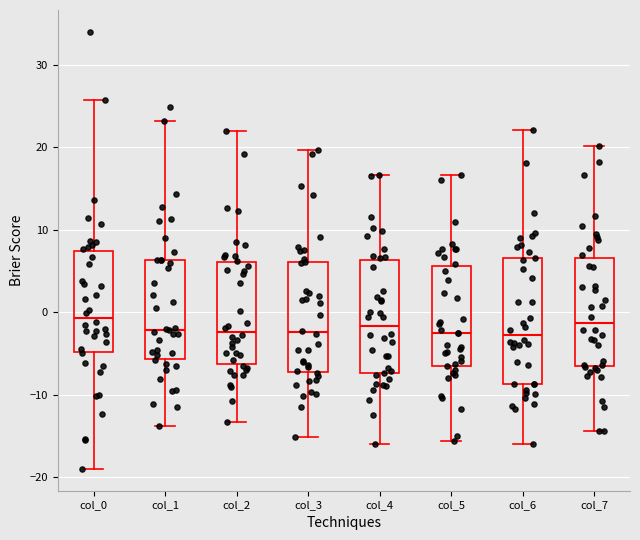

Where does the lower whisker of the box for col_1 end on the y-axis? The values are not printed on the chart, so give them approximately, as read against the axis.

-14